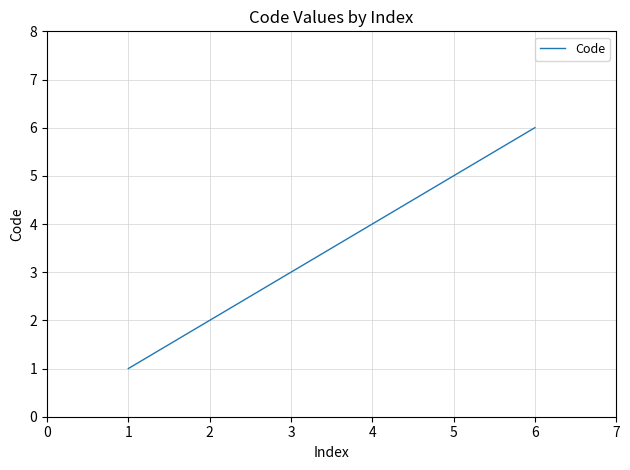

What is the ratio of the value at 3 to the value at 1?

3.0